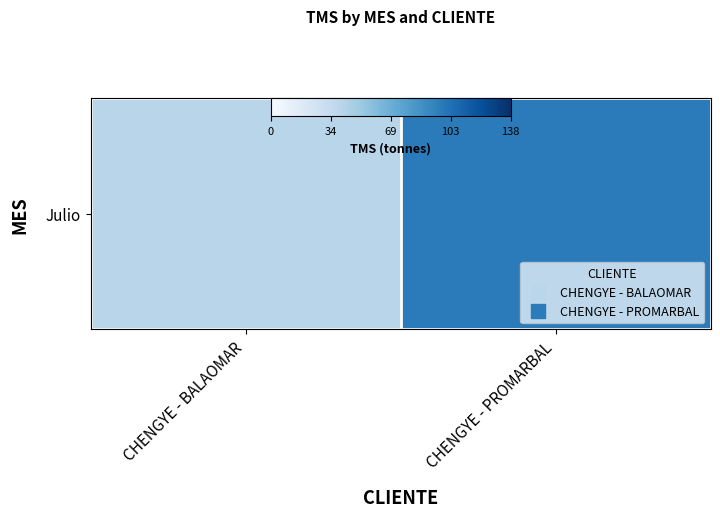

True or false: the data shows 40.0 at CHENGYE - BALAOMAR.

True